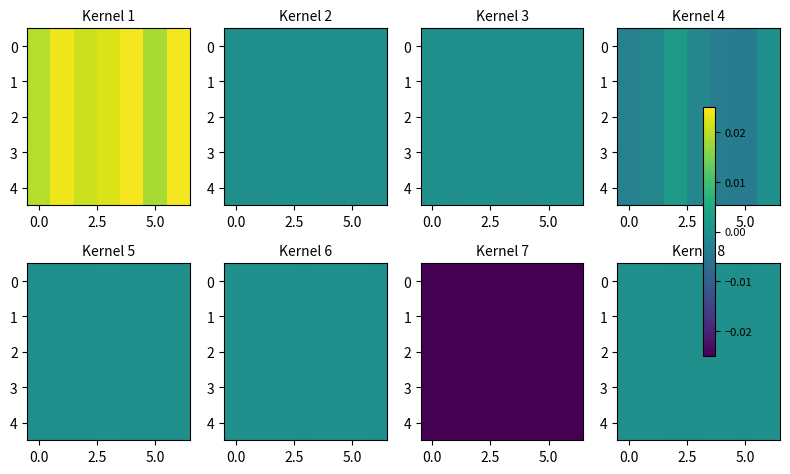

Between 5 and 6, which is larger?

6